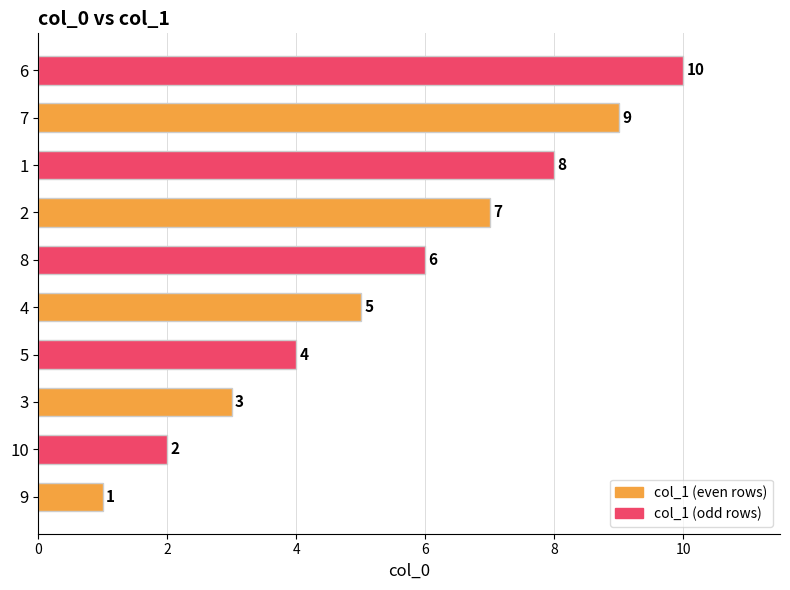

The value at 2 is 12. True or false?

False